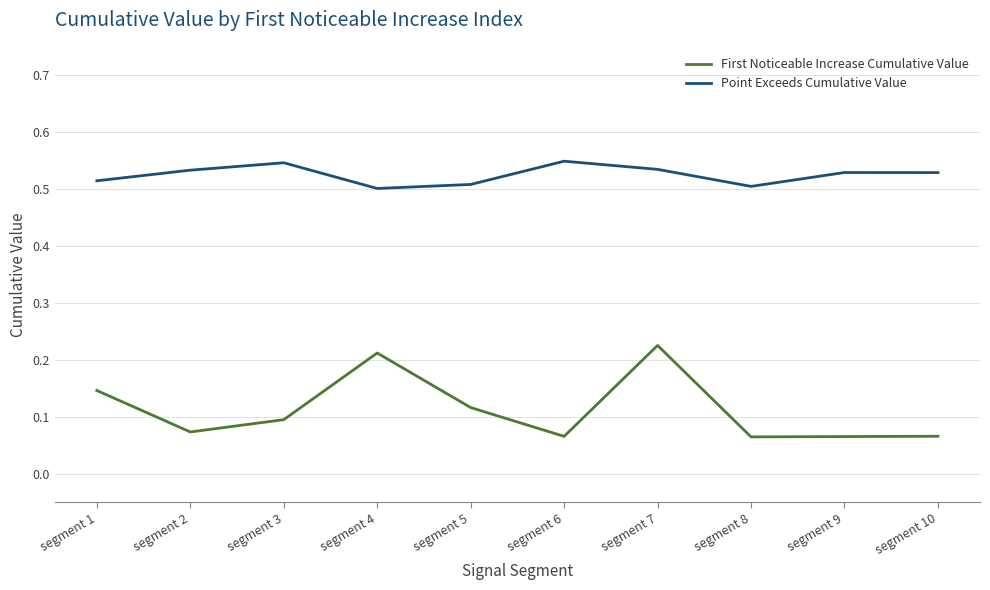

At which category does First Noticeable Increase Cumulative Value reach its first local peak?

segment 4